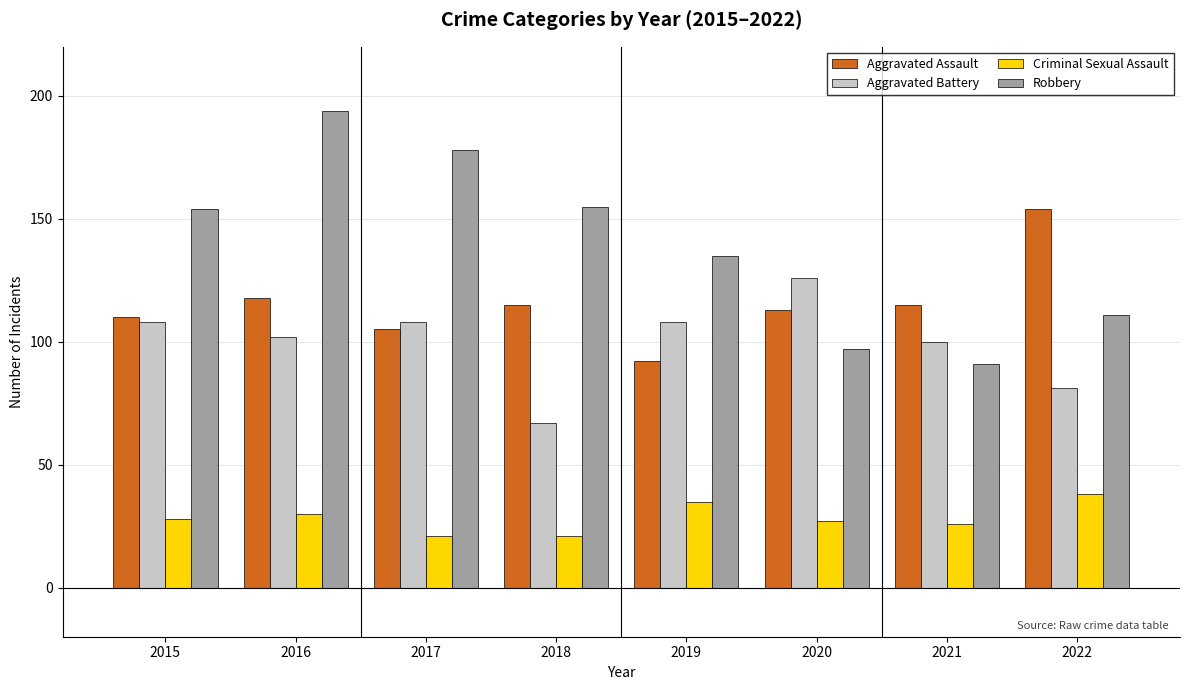

Reading left to right, list all the values displayed in this chart.

Aggravated Assault: 2015=110	2016=118	2017=105	2018=115	2019=92	2020=113	2021=115	2022=154
Aggravated Battery: 2015=108	2016=102	2017=108	2018=67	2019=108	2020=126	2021=100	2022=81
Criminal Sexual Assault: 2015=28	2016=30	2017=21	2018=21	2019=35	2020=27	2021=26	2022=38
Robbery: 2015=154	2016=194	2017=178	2018=155	2019=135	2020=97	2021=91	2022=111